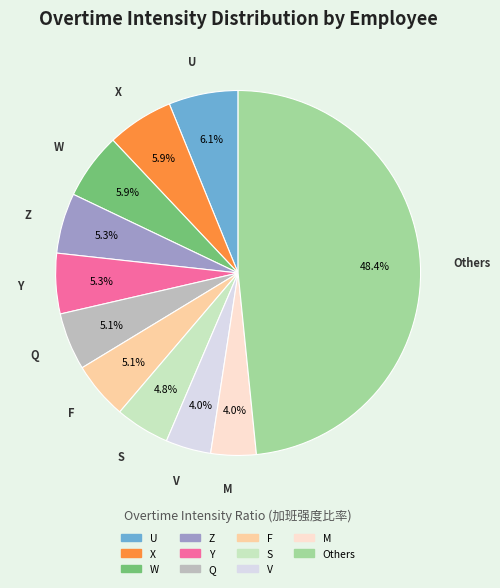

Is there any slice that represents more than half of the pie?

No